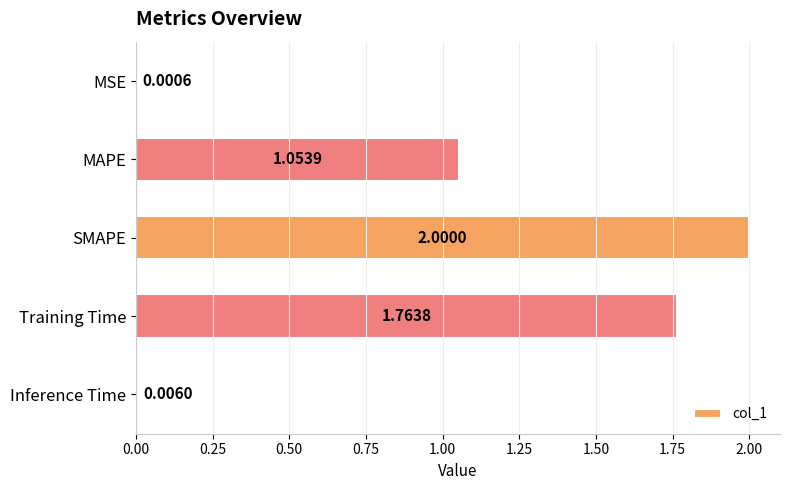

Between MAPE and SMAPE, which is larger?

SMAPE